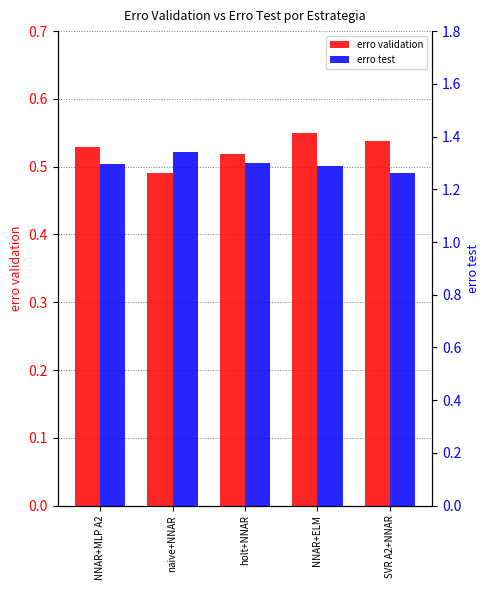

The value of erro validation at NNAR+MLP A2 is 0.2. True or false?

False